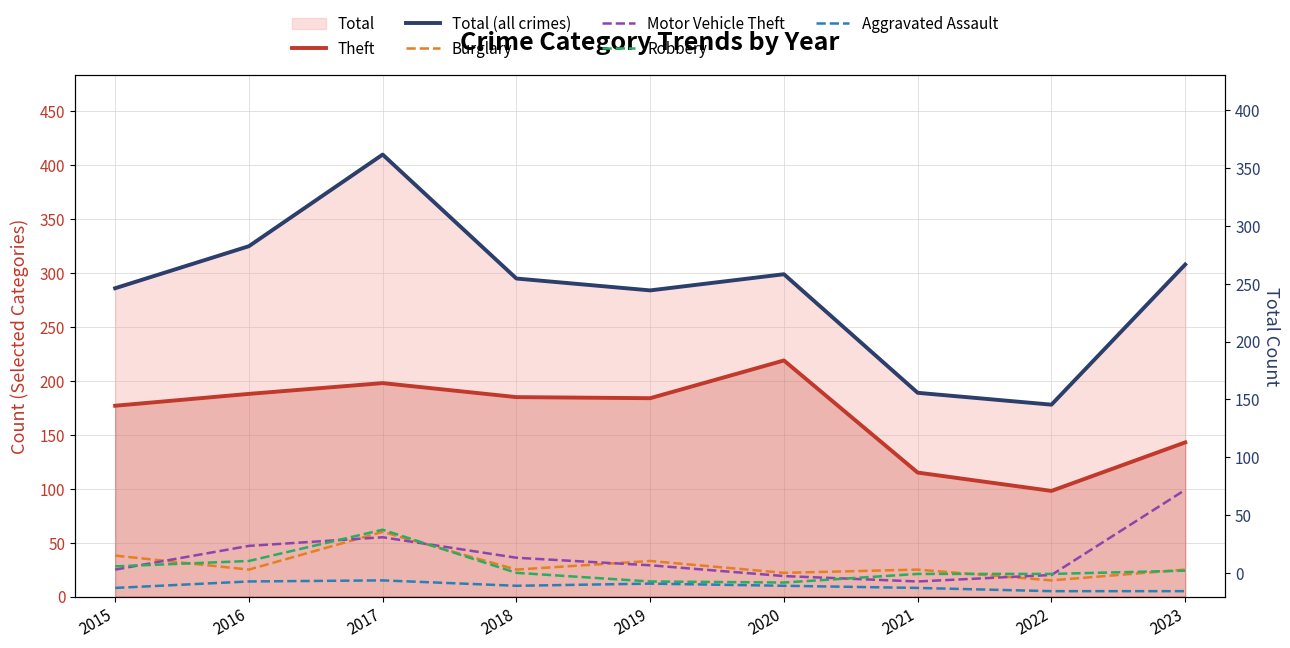

How many values in the Theft series are below 184?

4